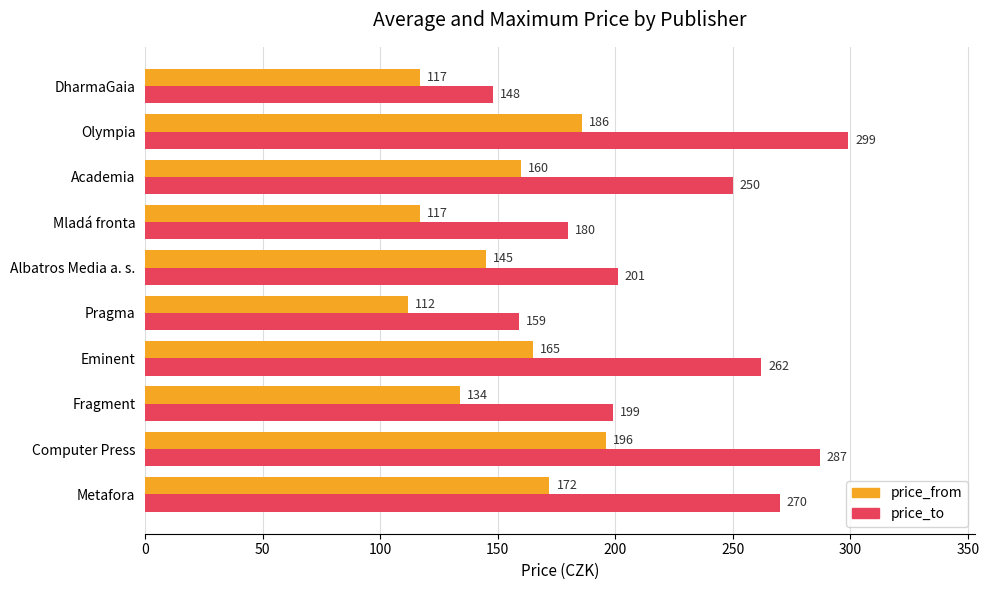

What is the spread (max minus min) of values at Pragma?

47